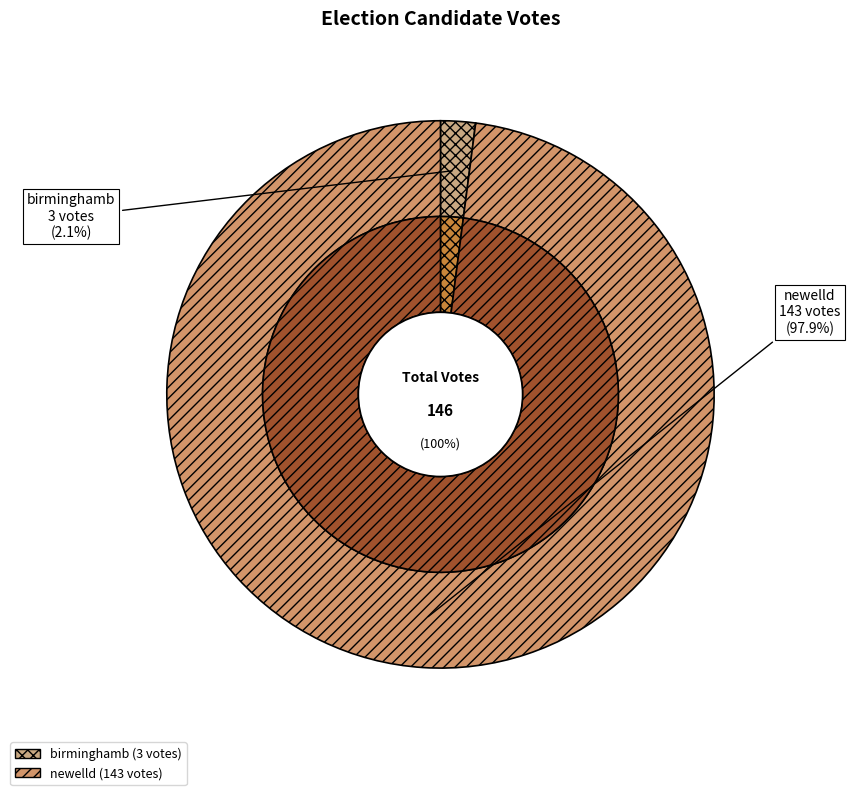

Which slice is the smallest?

birminghamb